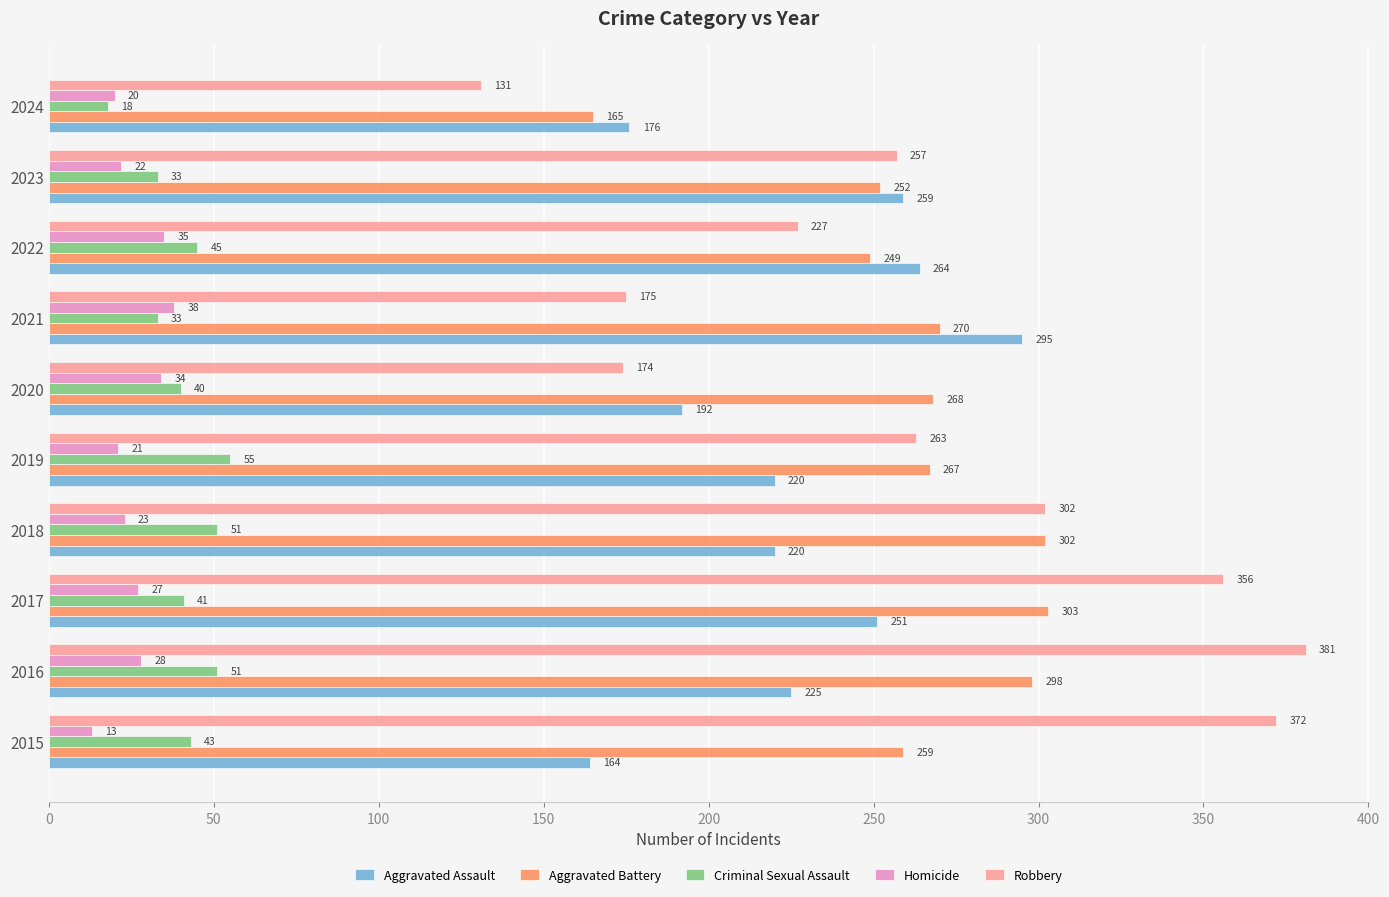

How many values in the Criminal Sexual Assault series are below 43?

5